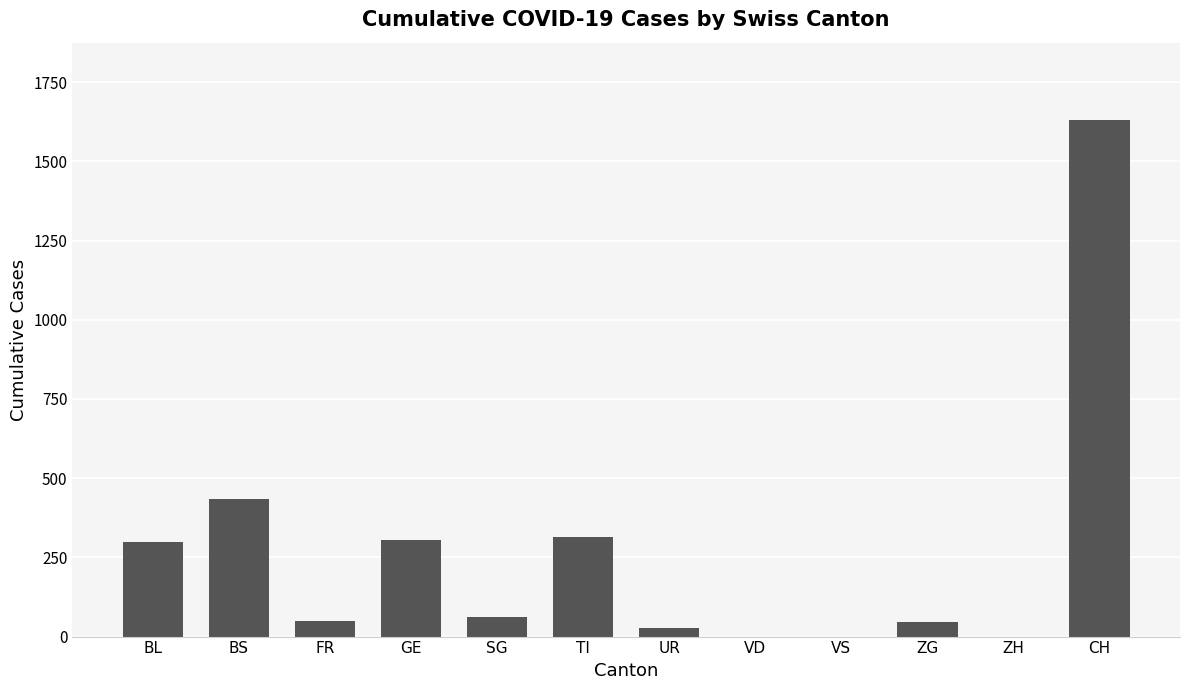

Where is the data nearest to the value 815?

BS